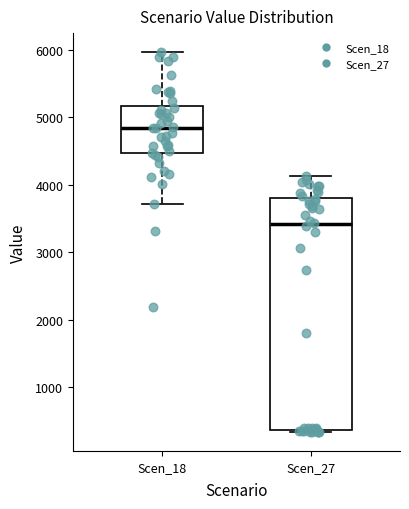

Comparing the boxes themselves (not the whiskers), which one is the tallest?

Scen_27